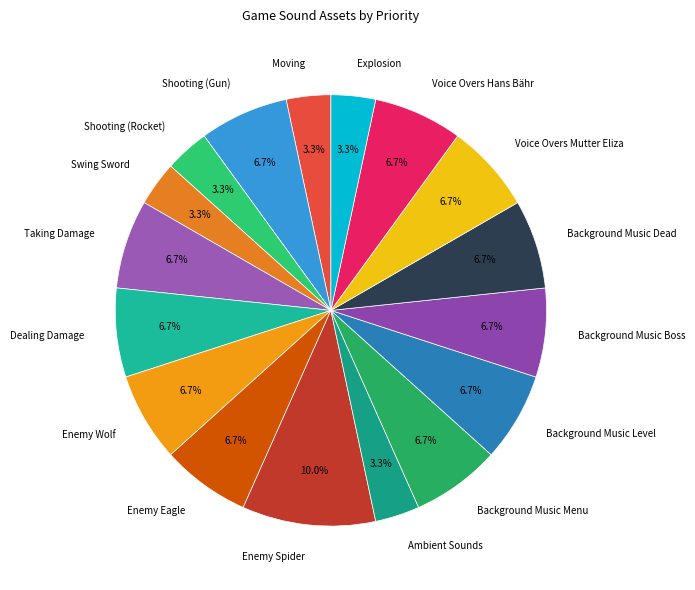

To the nearest percent, what is the difference between the largest and smallest slice percentages?

7%